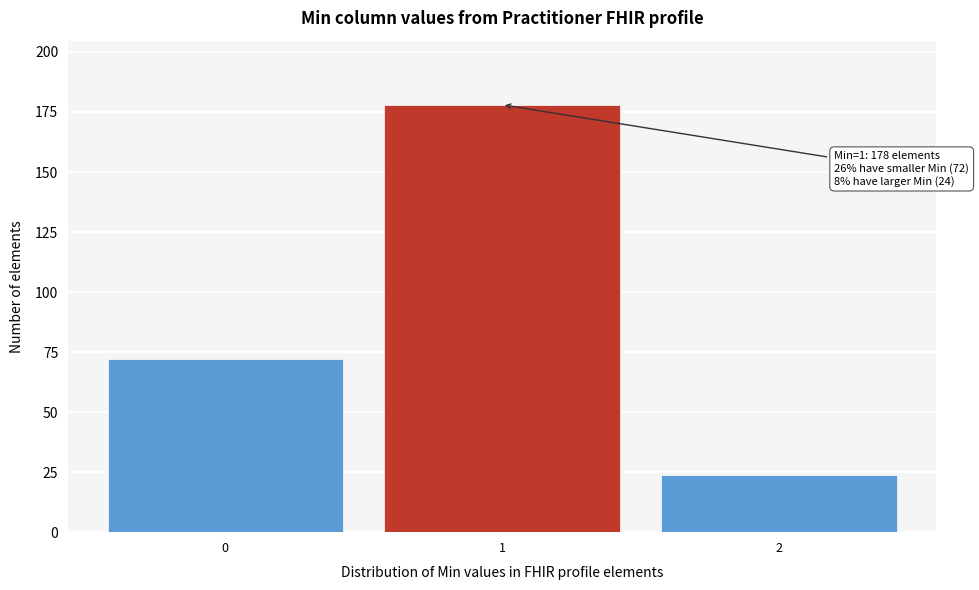

Which range on the x-axis has the tallest bar?

0.5 to 1.5